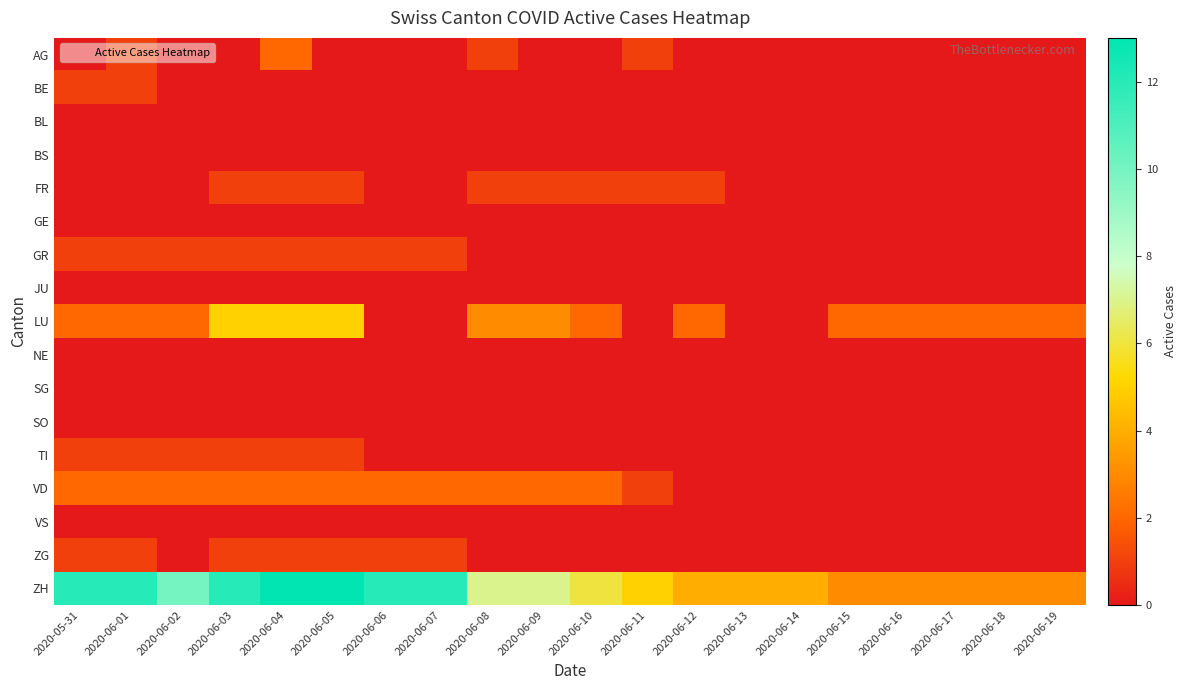

How many values in the TI series exceed 0?

6